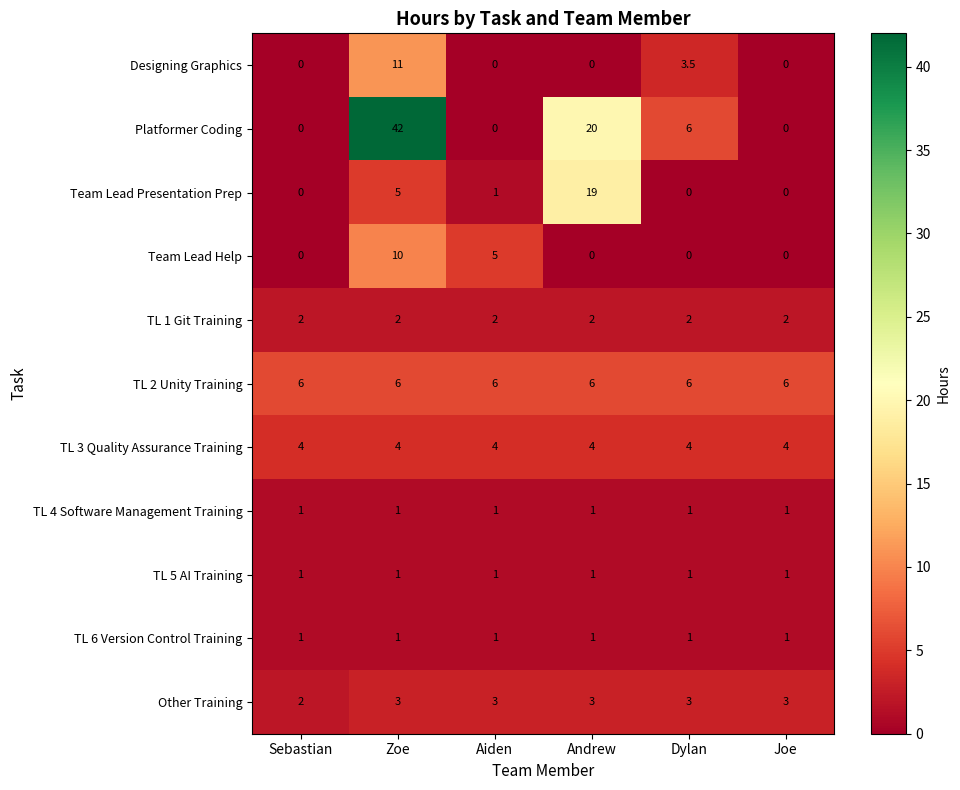

What is the difference between the highest and lowest values at Andrew?

20.0